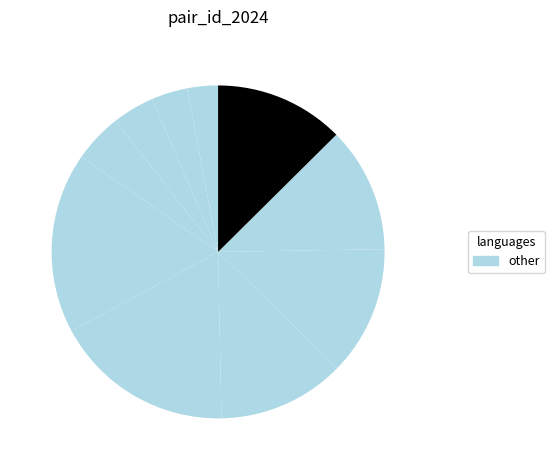

How many segments does this pie chart have?

10